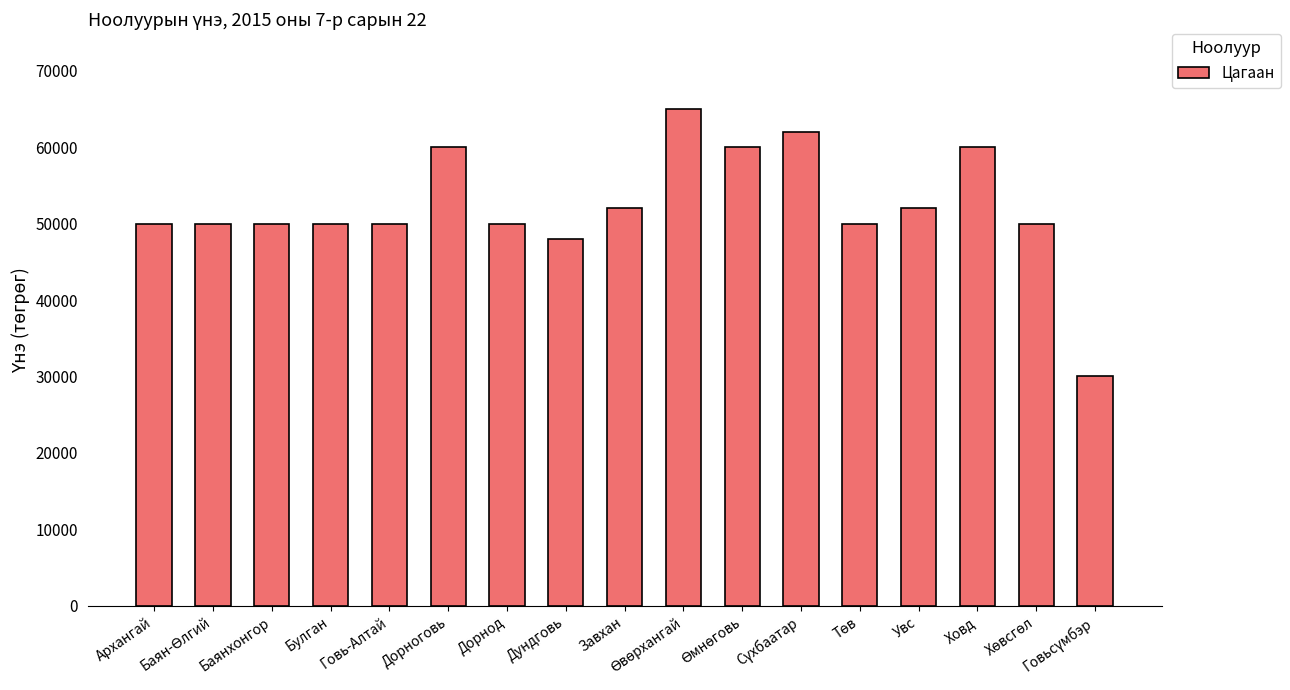

Between Увс and Дорноговь, which is larger?

Дорноговь